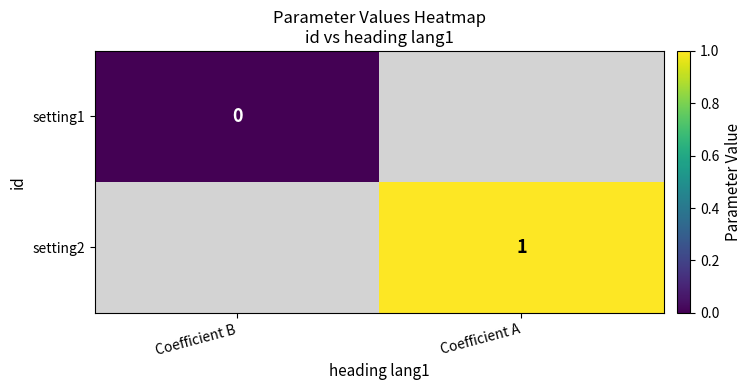

The value of setting2 at Coefficient A is 2. True or false?

False